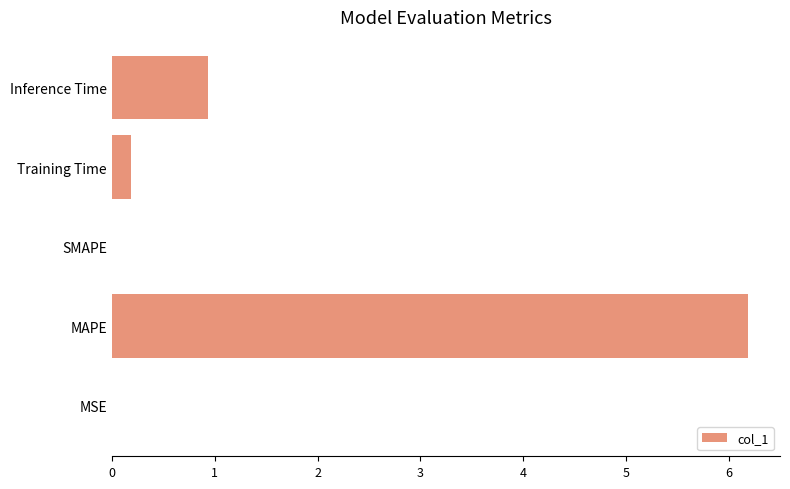

At which label is the value closest to 3?

Inference Time